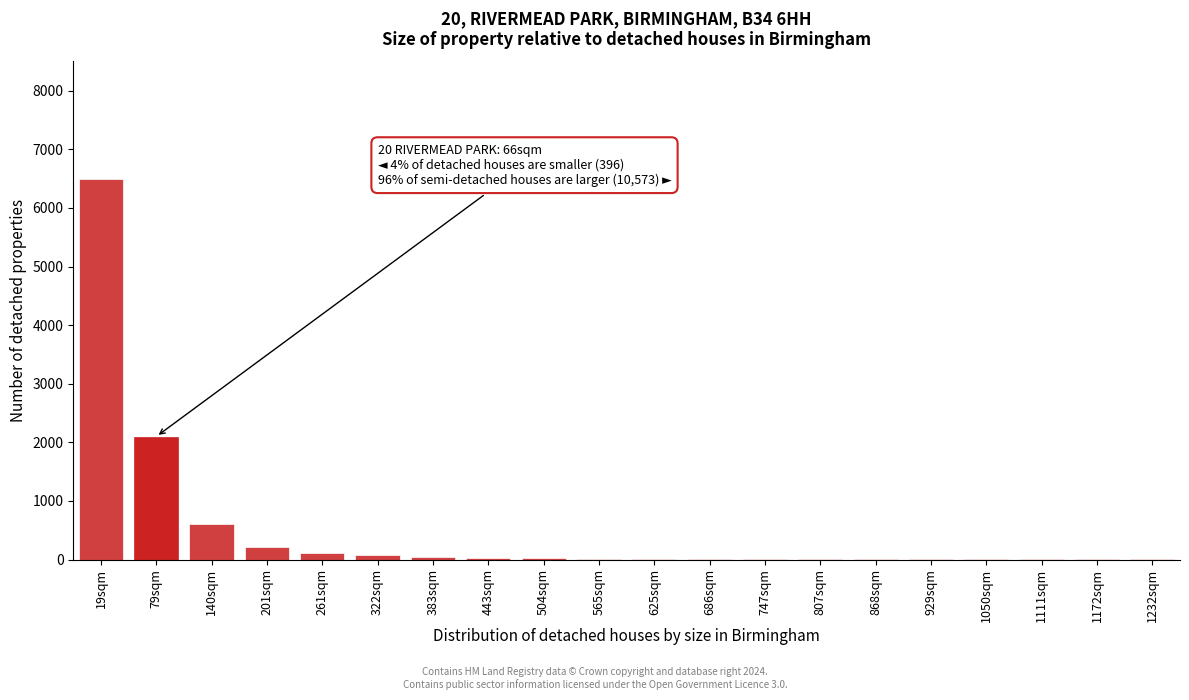

What is the sum of all values?

9799